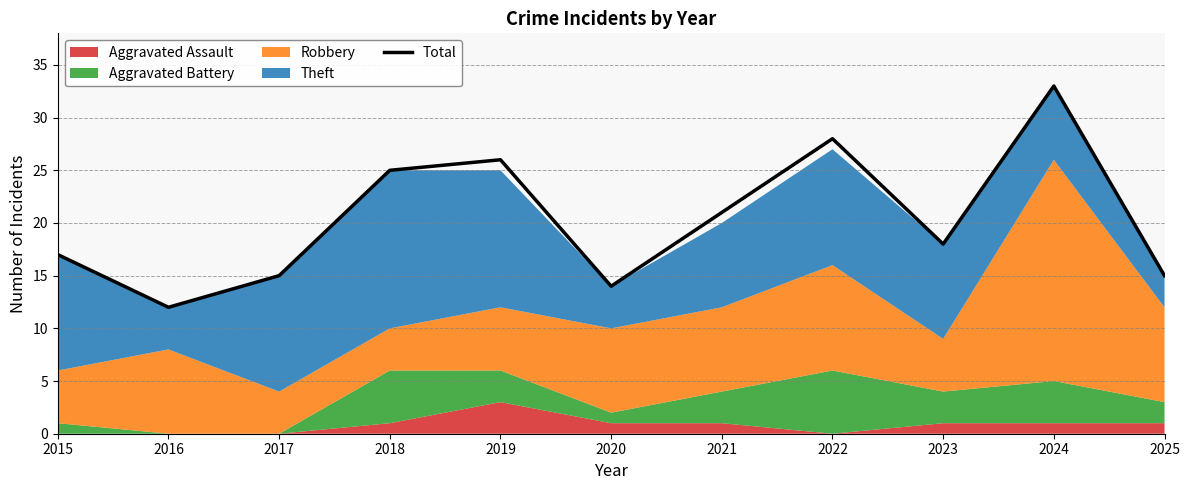

What is the difference between the maximum and minimum values?

21